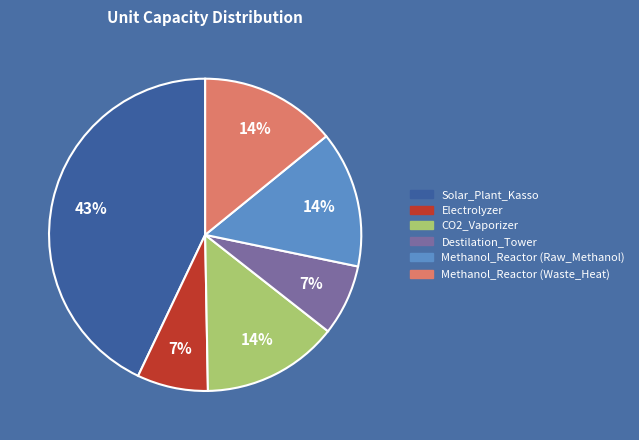

How many slices are in this pie chart?

6